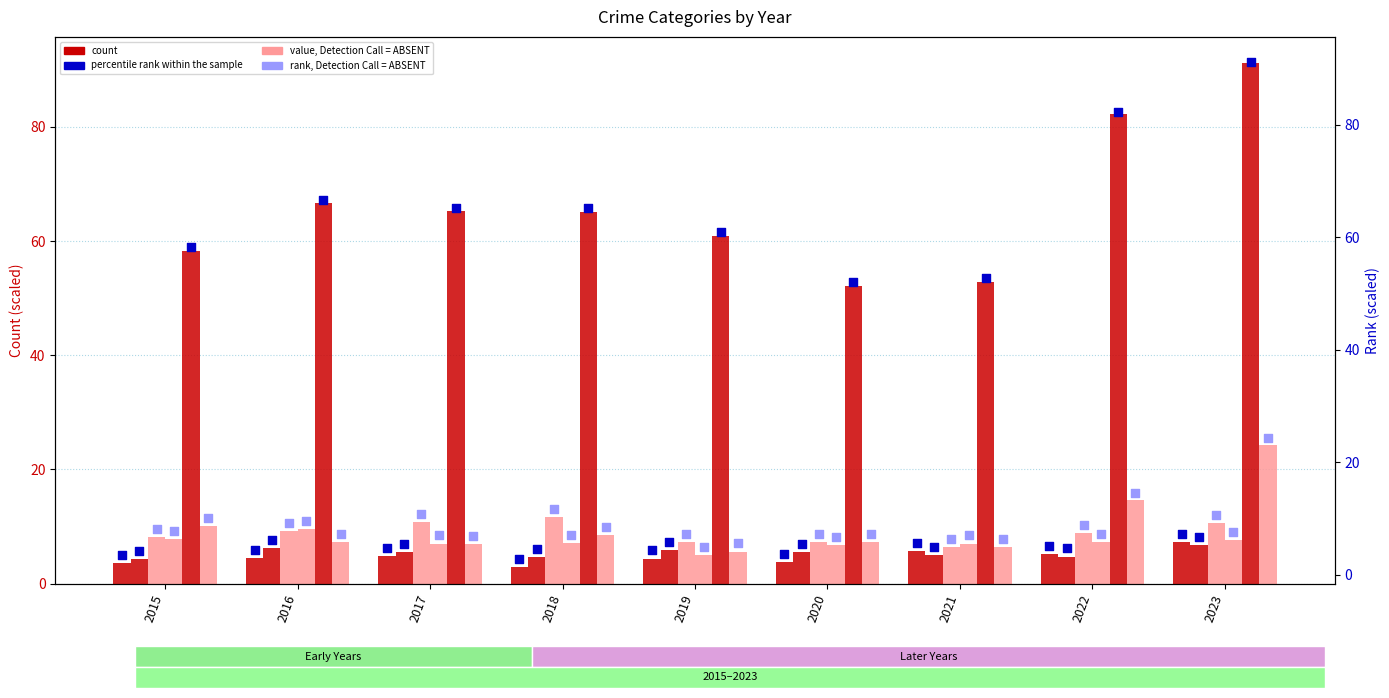

What is the total value across all series at 2021?

83.2